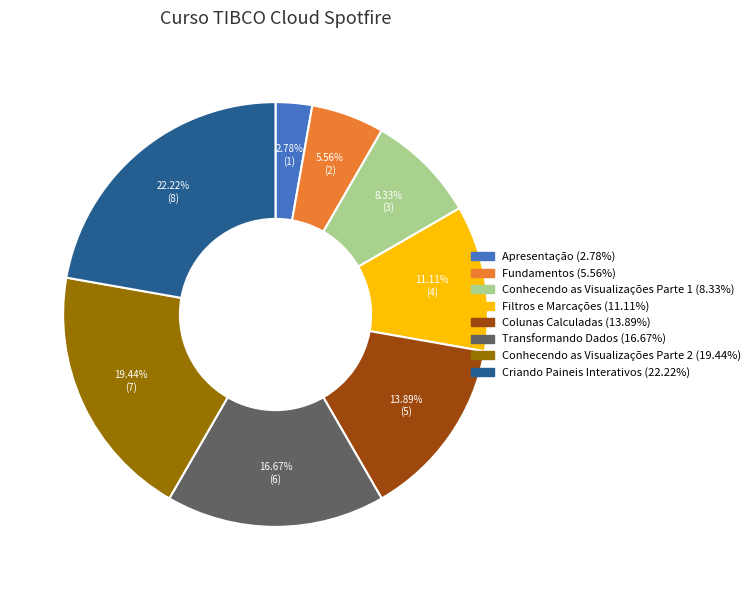

To the nearest percent, what is the combined percentage of Apresentação and Filtros e Marcações?

14%